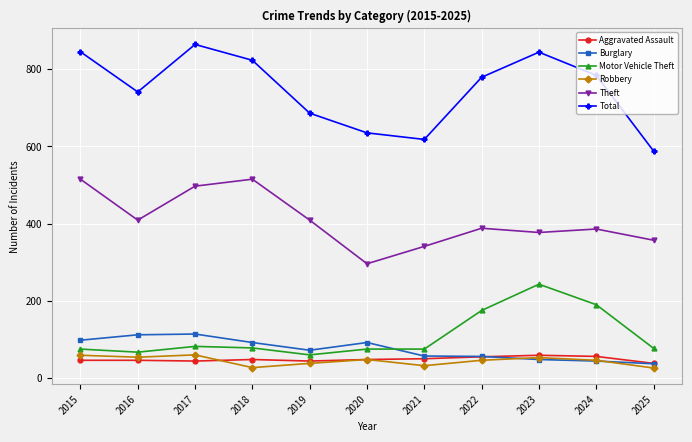

What is the maximum value for Theft?

515